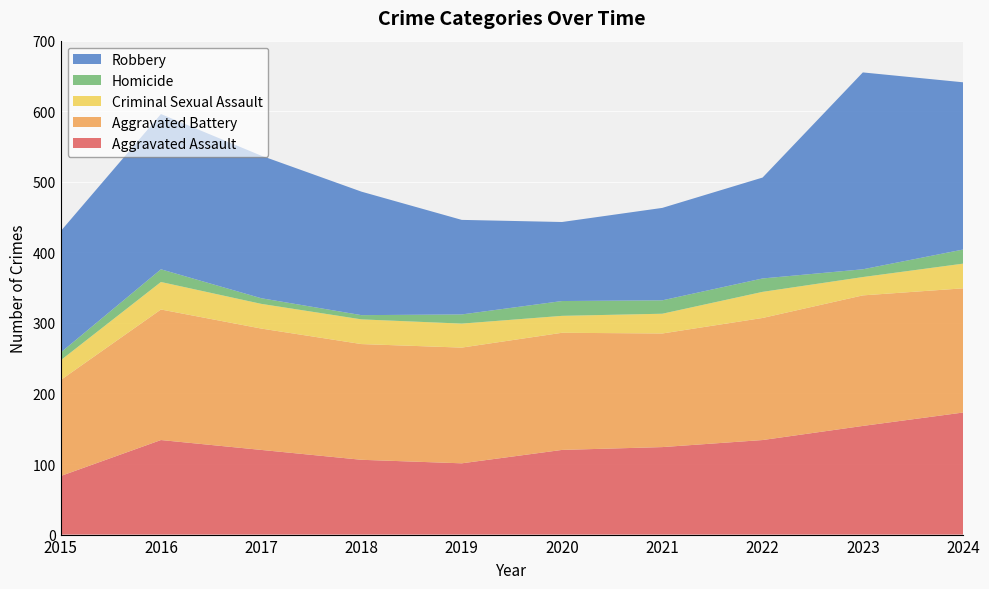

Reading left to right, list all the values displayed in this chart.

Aggravated Assault: 83	134	120	106	101	120	124	134	154	173
Aggravated Battery: 136	185	172	164	164	166	161	173	185	176
Criminal Sexual Assault: 28	39	35	35	34	24	28	37	26	35
Homicide: 11	18	8	6	13	21	19	19	11	20
Robbery: 172	220	202	175	134	112	131	143	279	237